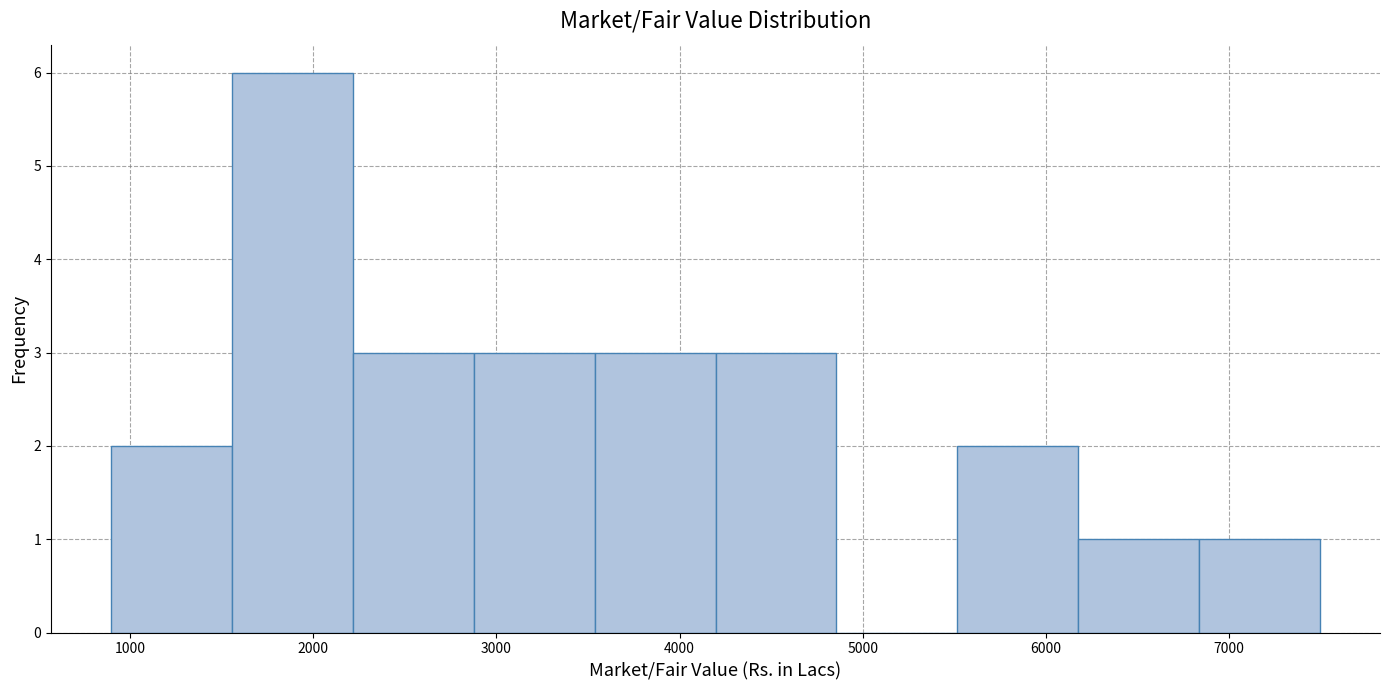

Which range on the x-axis has the tallest bar?

1600 to 2200